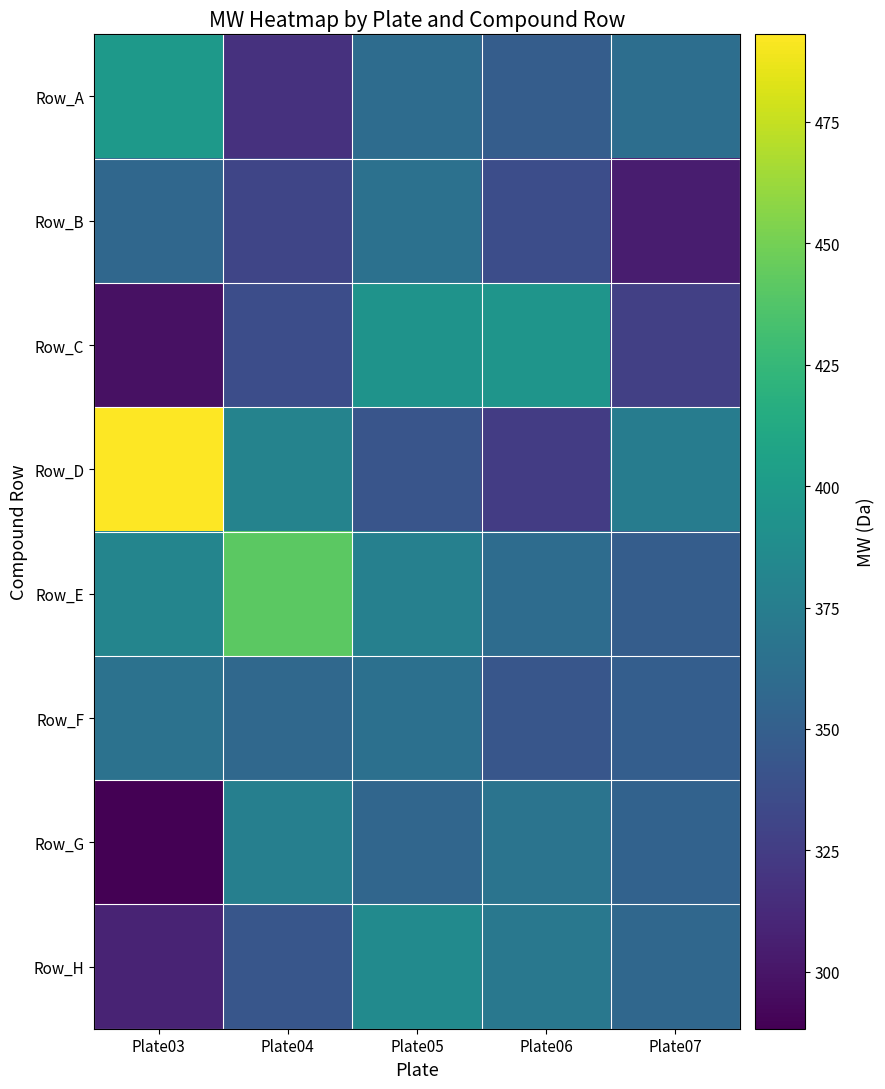

Reading left to right, transcribe all the data shown in this chart.

Row_A: Plate03=397.9	Plate04=317.8	Plate05=360.4	Plate06=348.4	Plate07=362.4
Row_B: Plate03=356.8	Plate04=331.2	Plate05=364.5	Plate06=336.4	Plate07=304.7
Row_C: Plate03=297.7	Plate04=336.8	Plate05=393.5	Plate06=394.9	Plate07=327.4
Row_D: Plate03=493.0	Plate04=379.8	Plate05=342.4	Plate06=324.4	Plate07=374.5
Row_E: Plate03=381.8	Plate04=441.5	Plate05=377.5	Plate06=360.4	Plate07=348.5
Row_F: Plate03=365.8	Plate04=357.4	Plate05=363.5	Plate06=343.4	Plate07=349.5
Row_G: Plate03=288.3	Plate04=376.8	Plate05=355.5	Plate06=367.4	Plate07=352.4
Row_H: Plate03=308.8	Plate04=343.4	Plate05=385.9	Plate06=370.4	Plate07=356.5